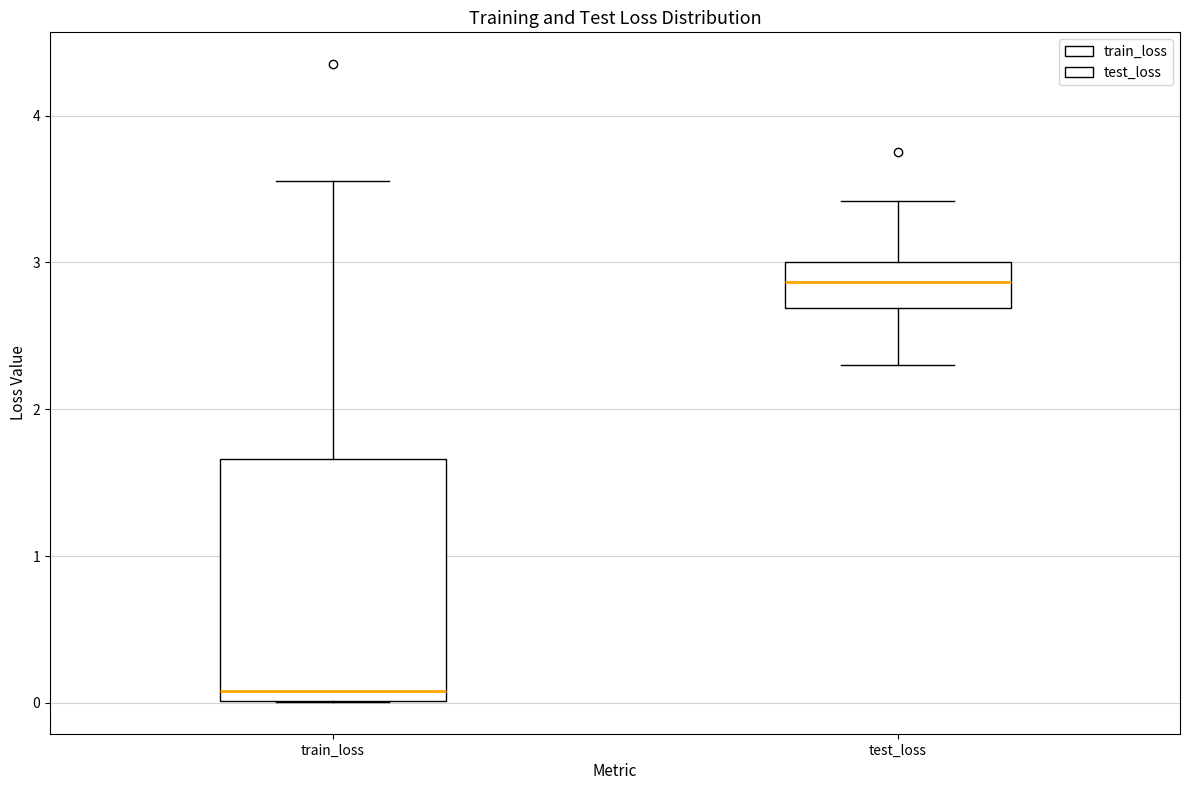

Where does the upper whisker of the box for train_loss end on the y-axis? The values are not printed on the chart, so give them approximately, as read against the axis.

3.6